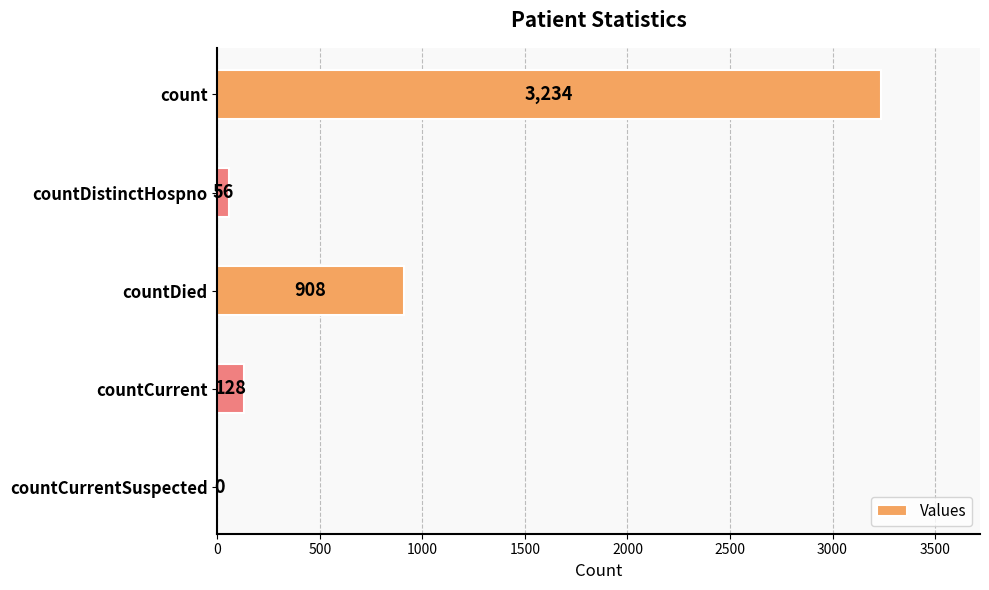

Reading bottom to top, extract all data points from this chart.

countCurrentSuspected=0	countCurrent=128	countDied=908	countDistinctHospno=56	count=3234